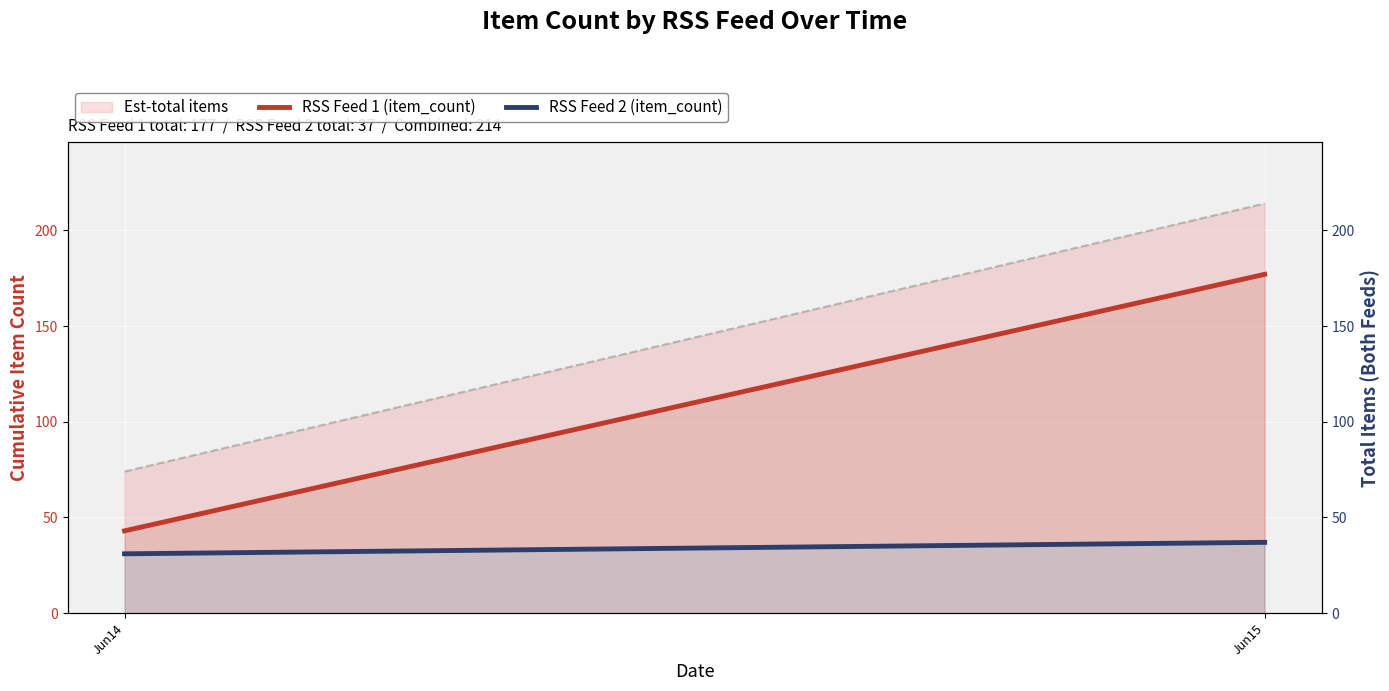

Is it true that RSS Feed 2 (item_count) equals 9 at Jun14?

False